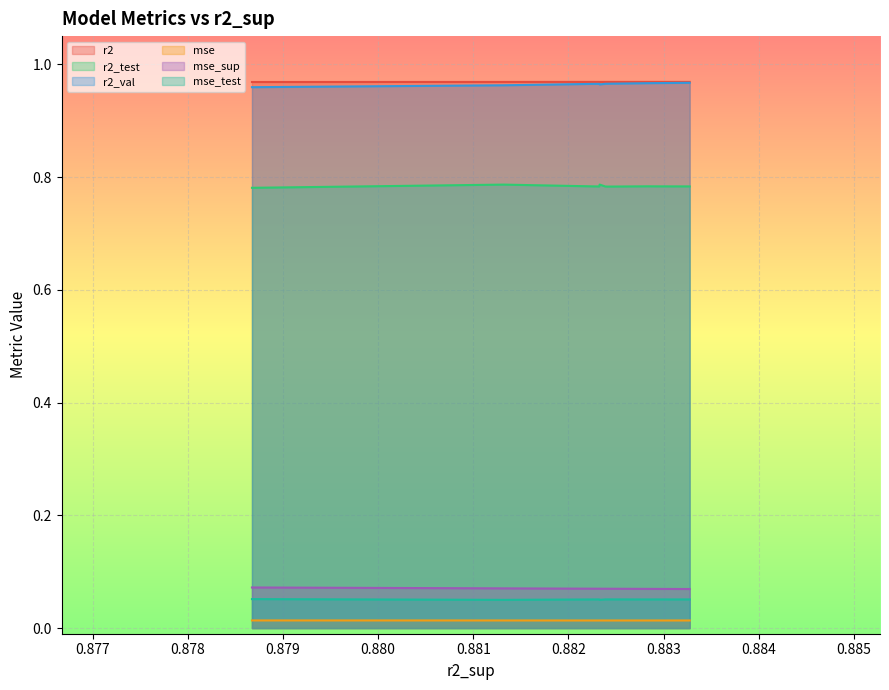

How many lines are shown in the chart?

6